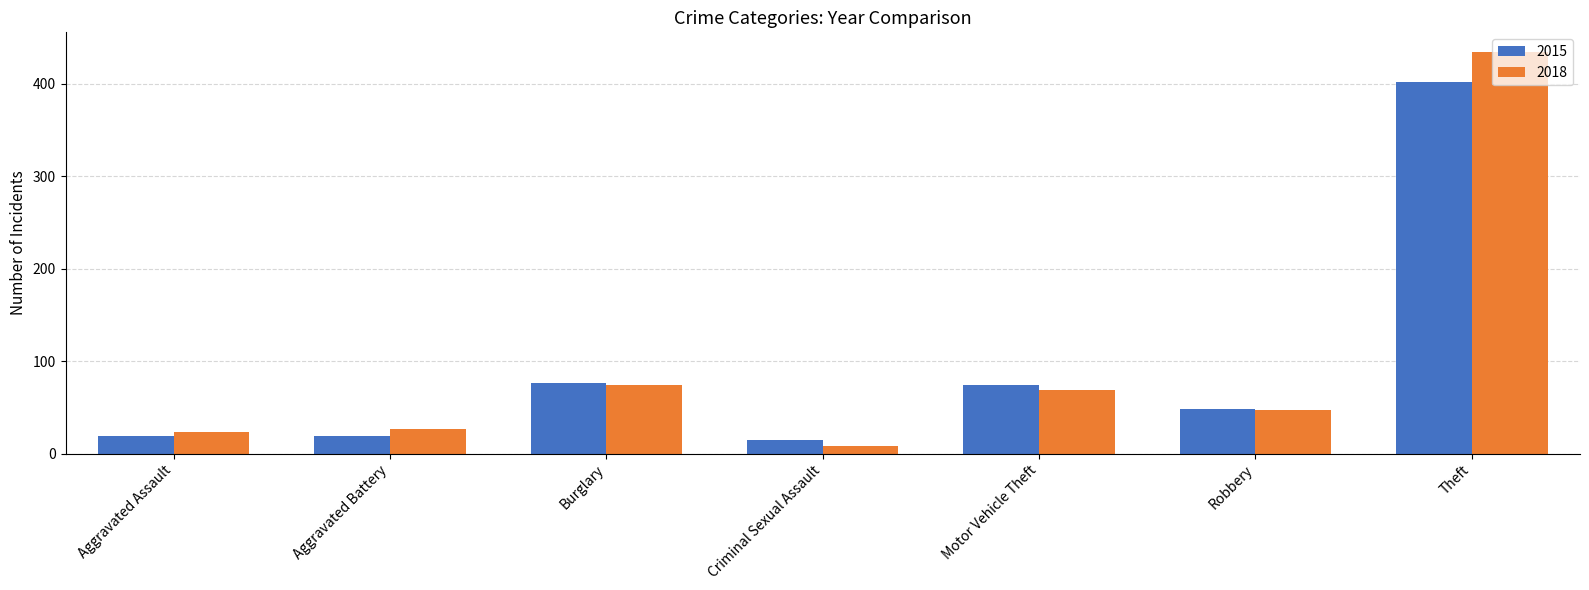

At which category is the sum across all series the highest?

Theft